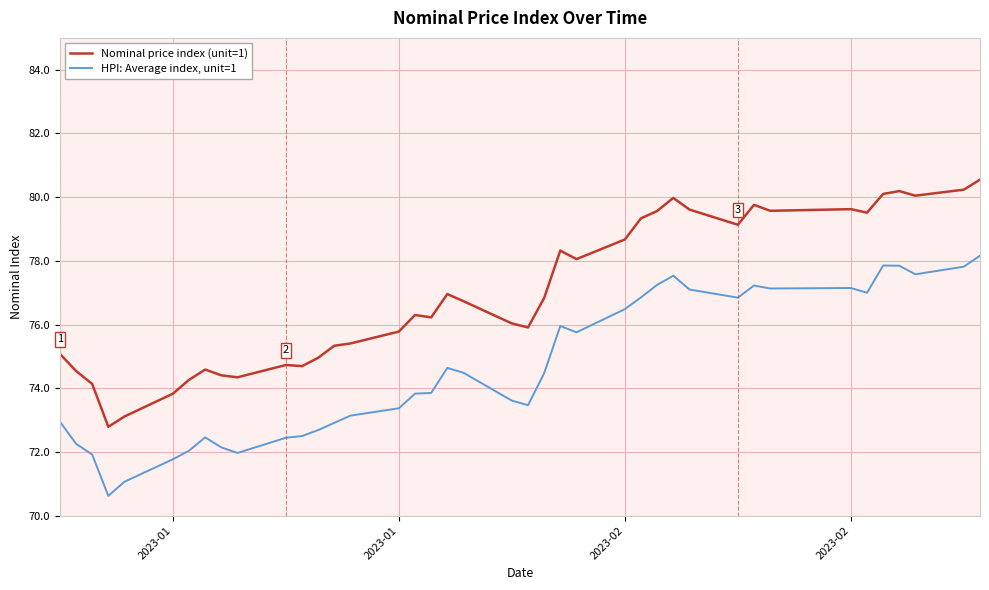

Which category has the highest value across all series?

39